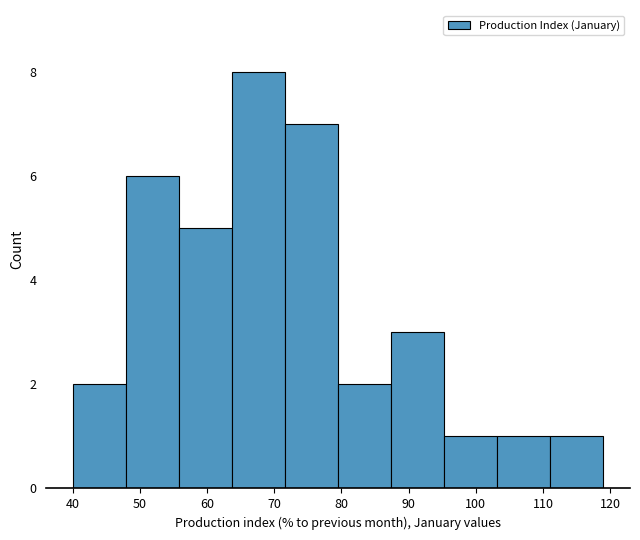

Reading left to right, transcribe this chart: for each bar, give the range it covers on the x-axis and its height. Neither the bar edges nor the heights are printed on the chart, so give them approximately, as read against the axes.

40.0 to 47.9: 2
47.9 to 55.8: 6
55.8 to 63.7: 5
63.7 to 71.6: 8
71.6 to 79.5: 7
79.5 to 87.4: 2
87.4 to 95.3: 3
95.3 to 103.2: 1
103.2 to 111.1: 1
111.1 to 119.0: 1